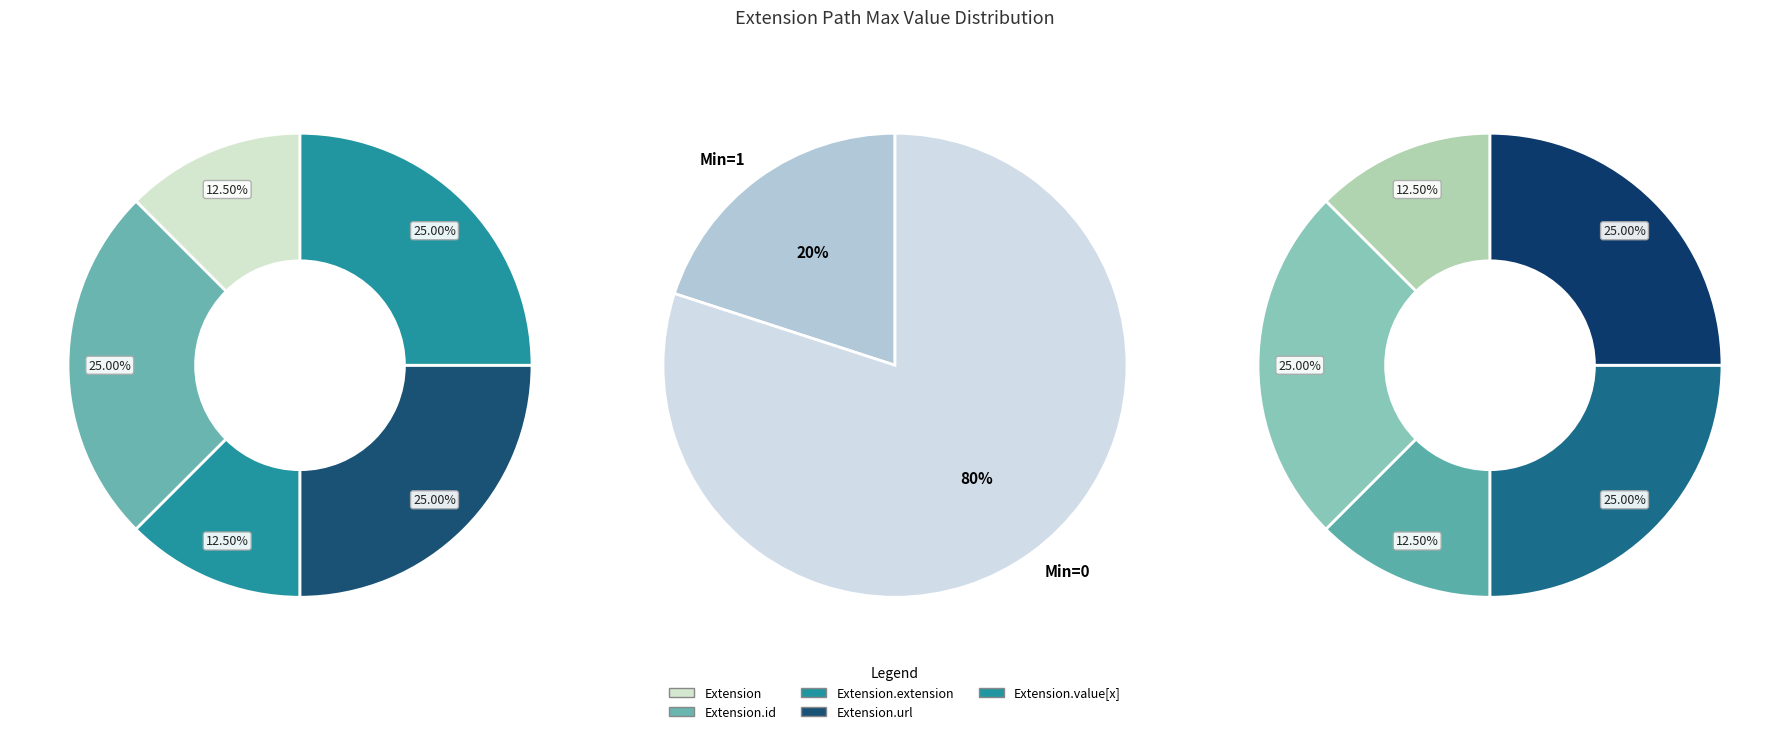

How many slices are in this pie chart?

5